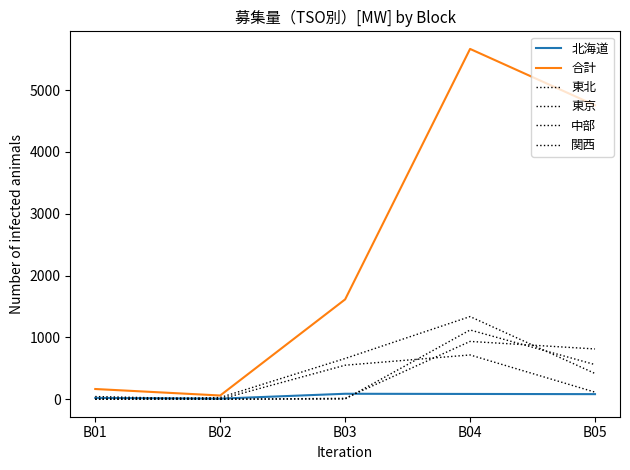

How many lines are shown in the chart?

6